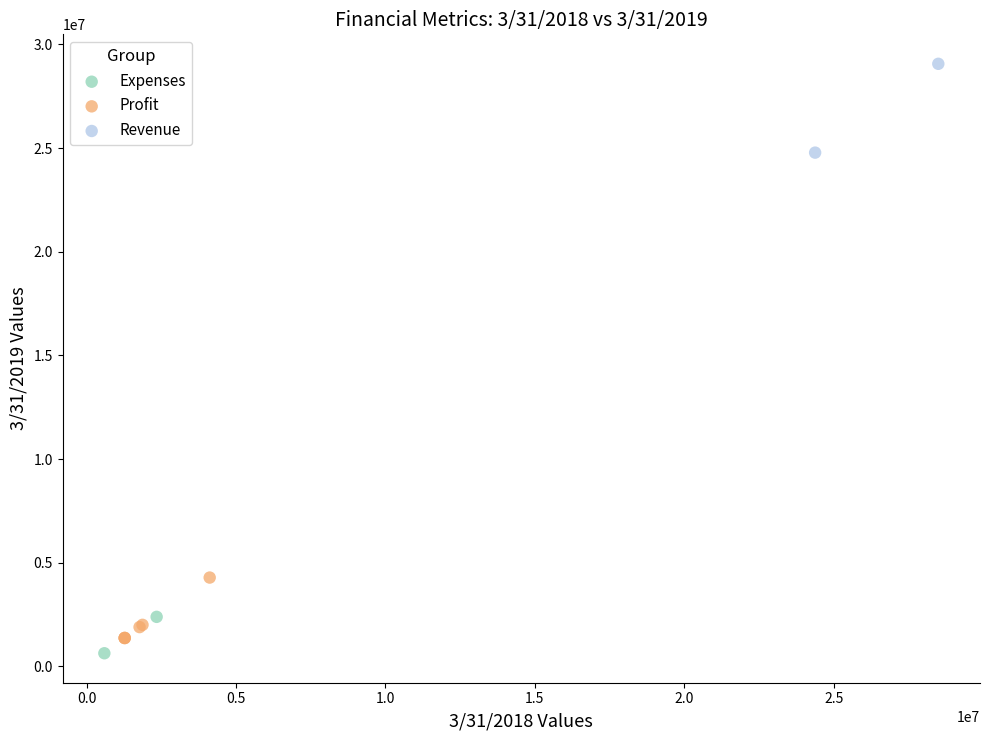

What are all the series names shown in the legend?

Expenses, Profit, Revenue